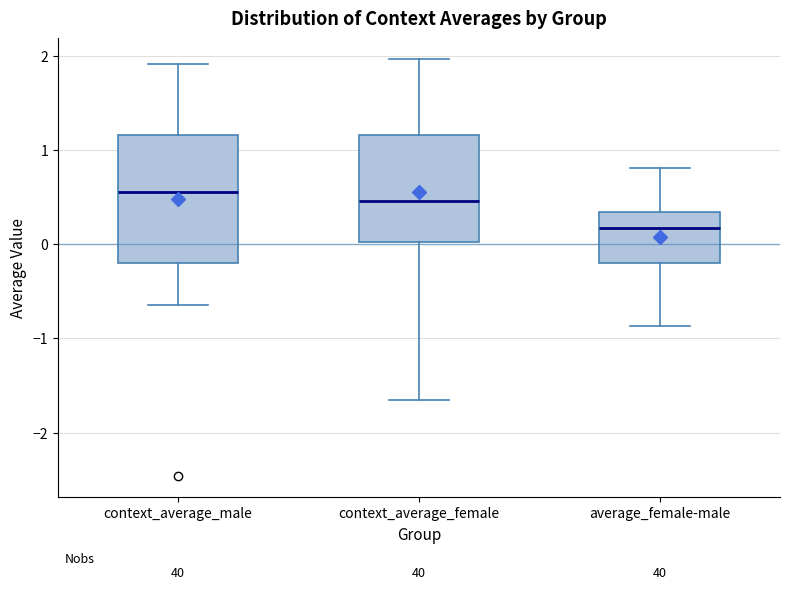

Where is the lower edge of the box for average_female-male on the y-axis? The values are not printed on the chart, so give them approximately, as read against the axis.

-0.2